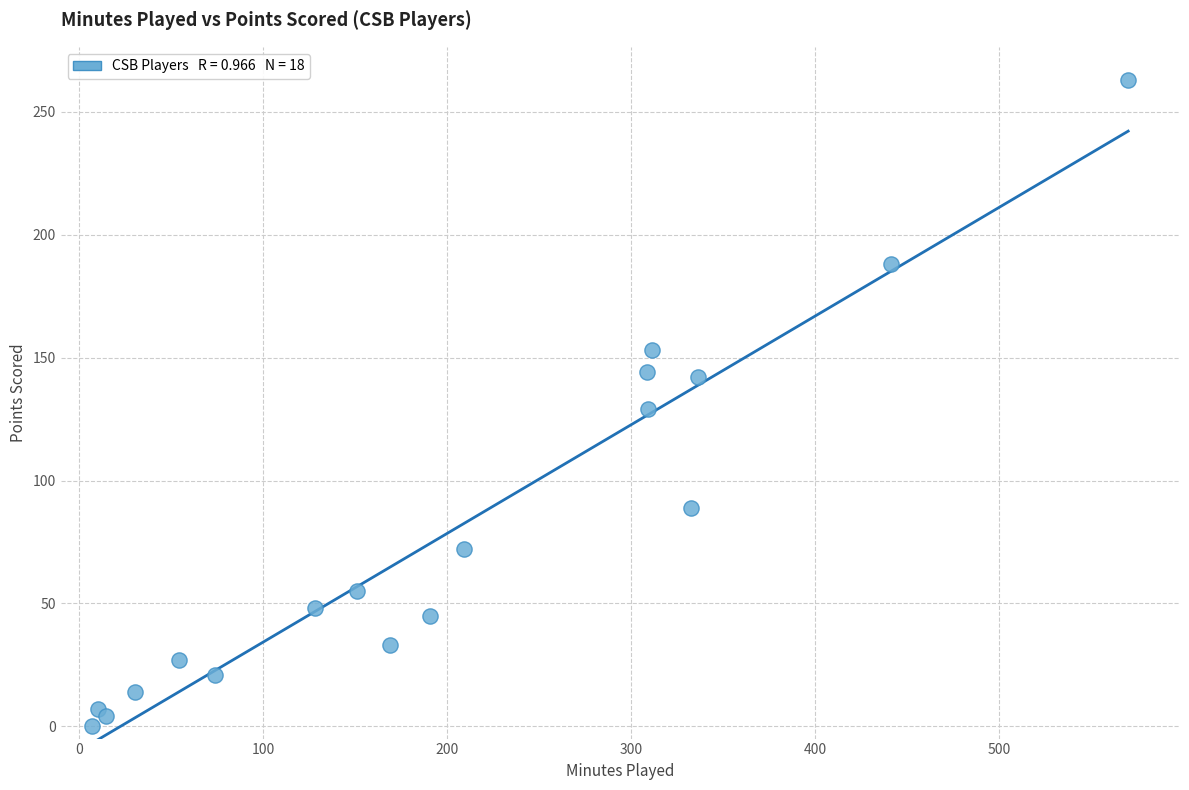

What is the range of Y values (max minus min)?

263